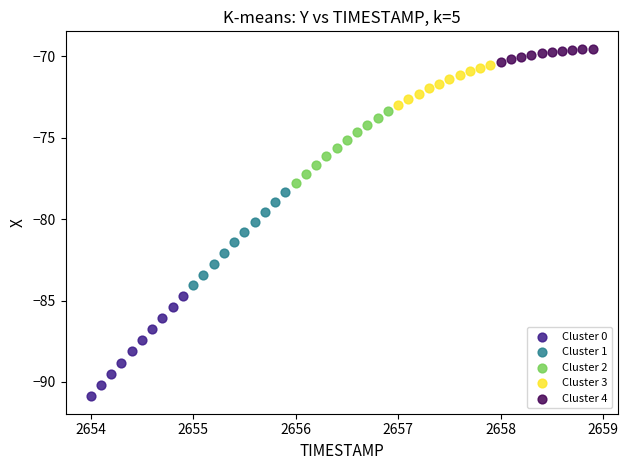

Which series contains the highest Y value?

Cluster 4